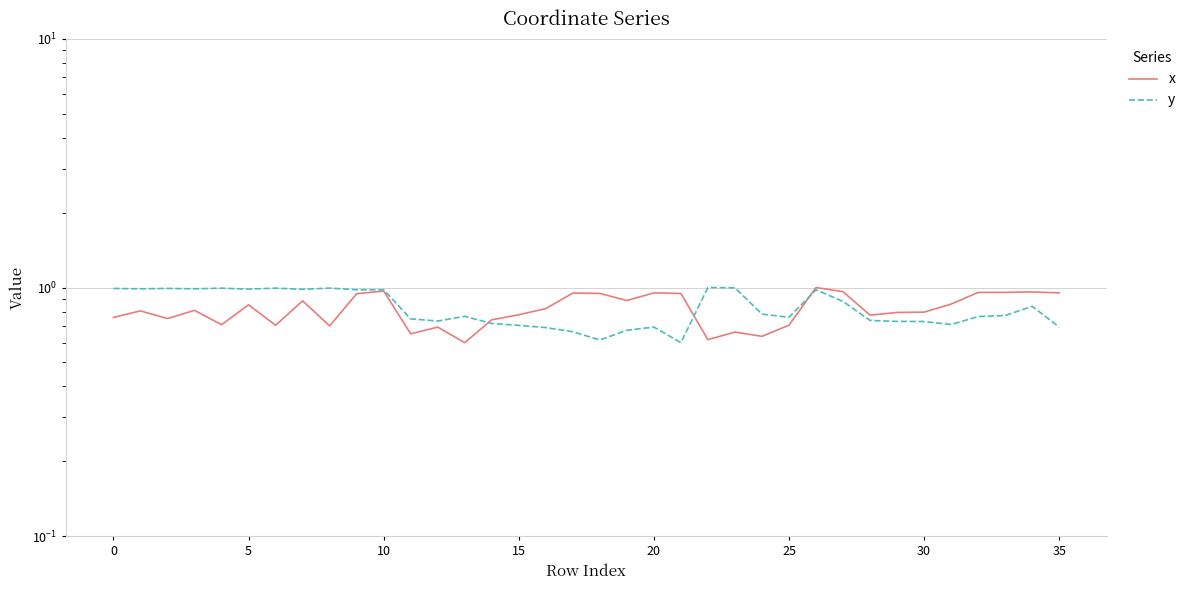

Which series has the largest total across all categories?

y